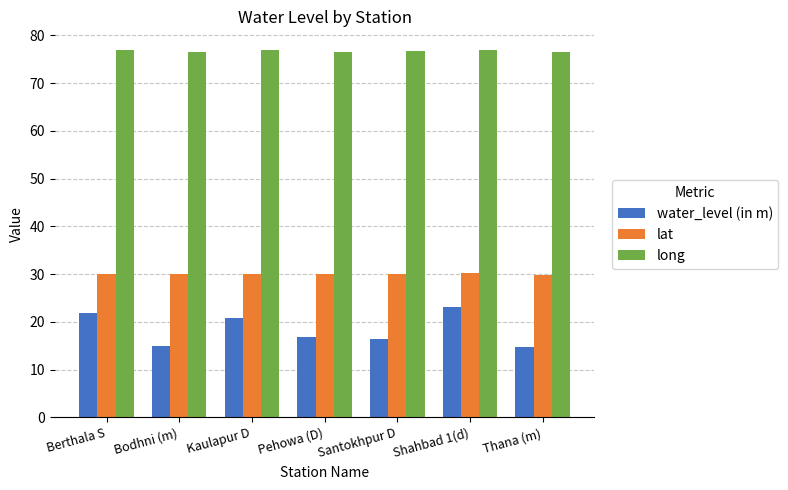

What is the average value of the lat series?

30.0